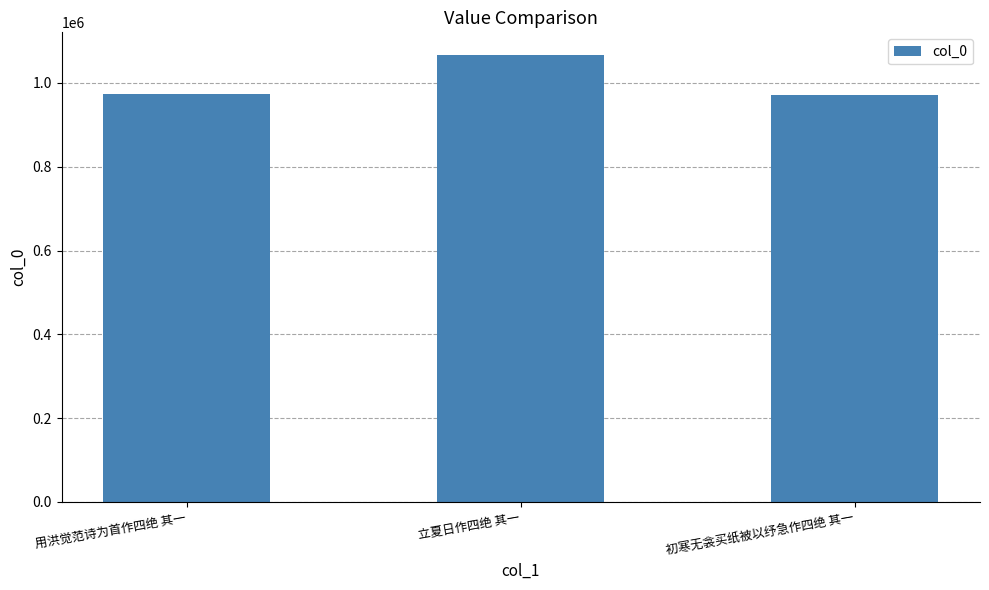

True or false: the data shows 1502806 at 初寒无衾买纸被以纾急作四绝 其一.

False